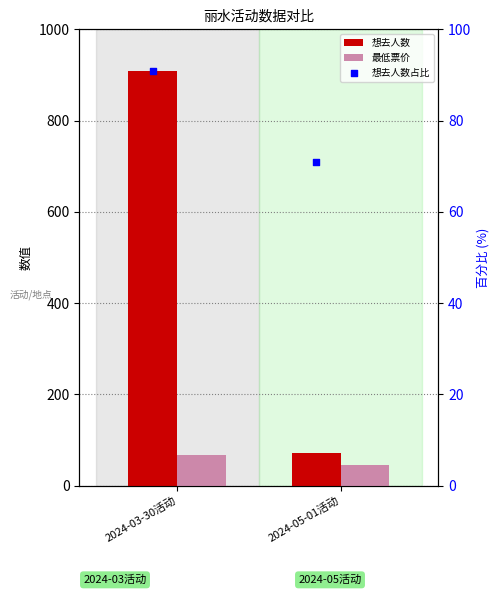

Is the value of 想去人数占比 at 2024-03-30活动 greater than the value of 想去人数 at 2024-03-30活动?

No